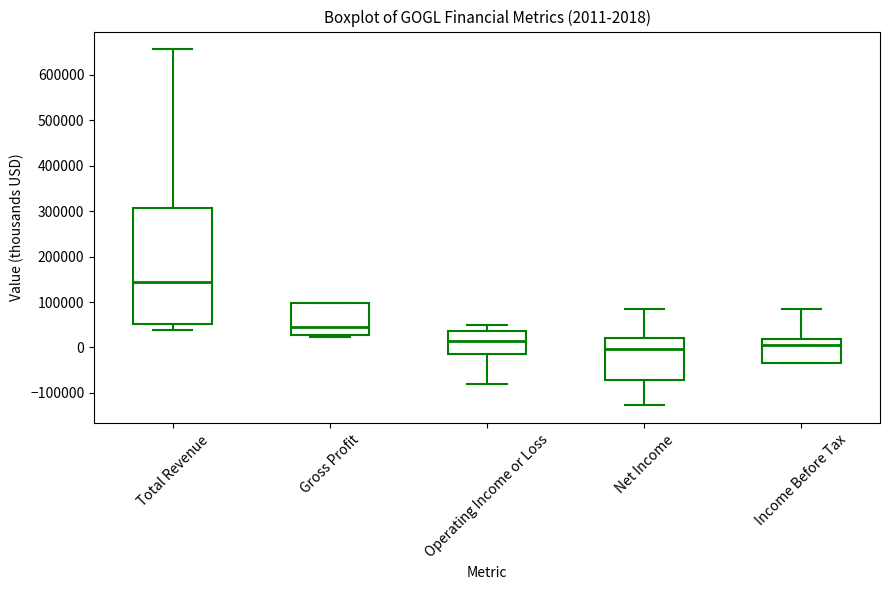

Which box is the tallest, from its lower edge to its upper edge?

Total Revenue